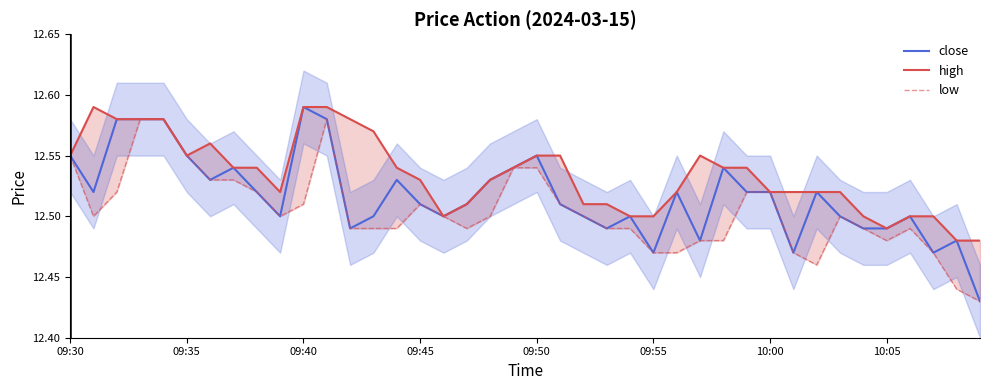

Is the value of close at 17 greater than the value of high at 09:35?

No